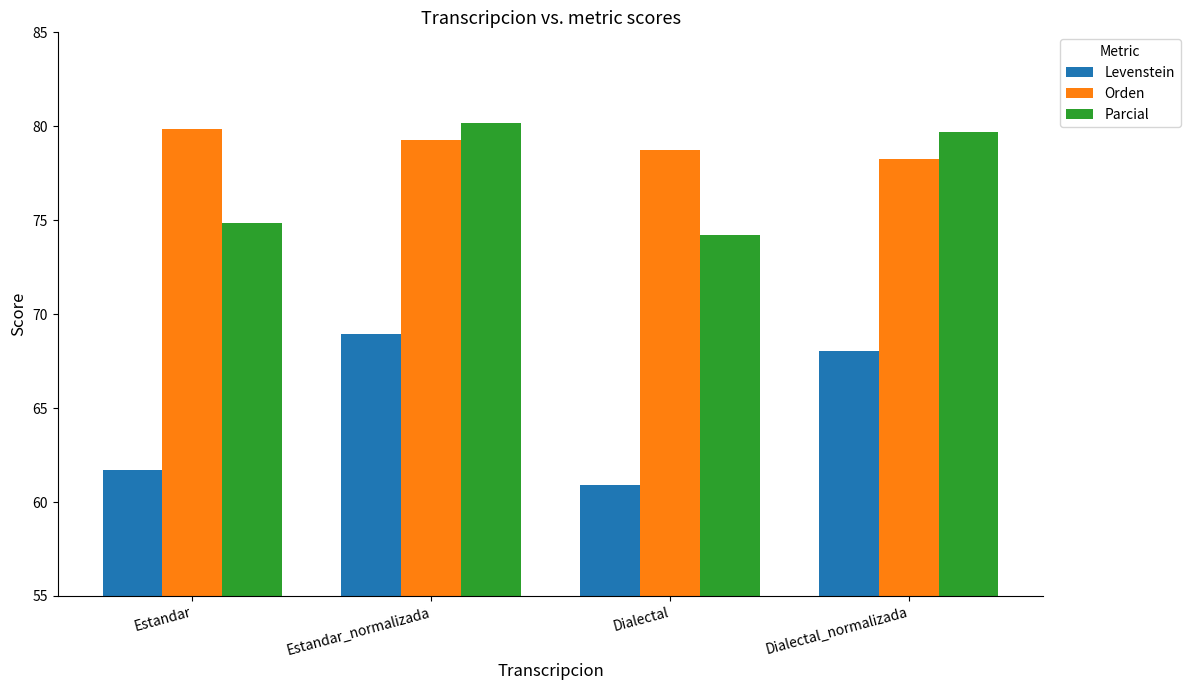

Is the value of Orden at Estandar greater than the value of Parcial at Estandar?

Yes